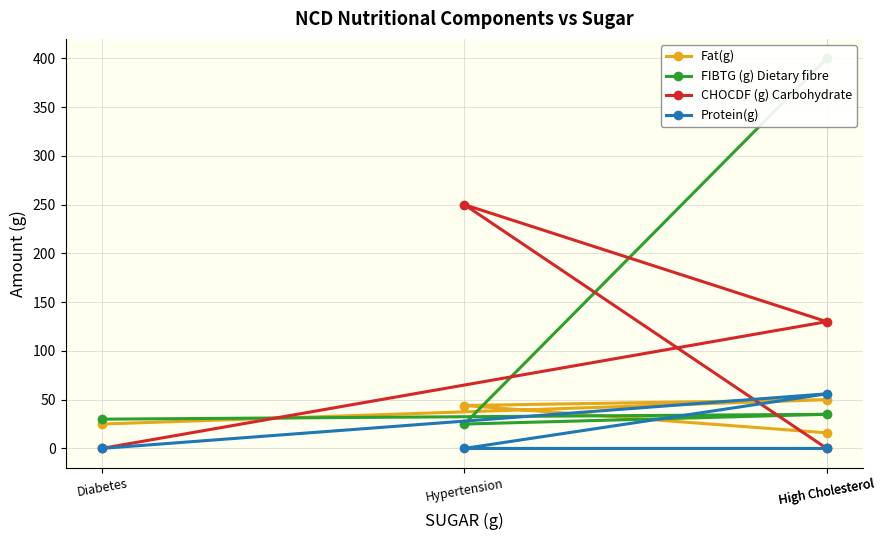

How many distinct data groups are displayed?

4